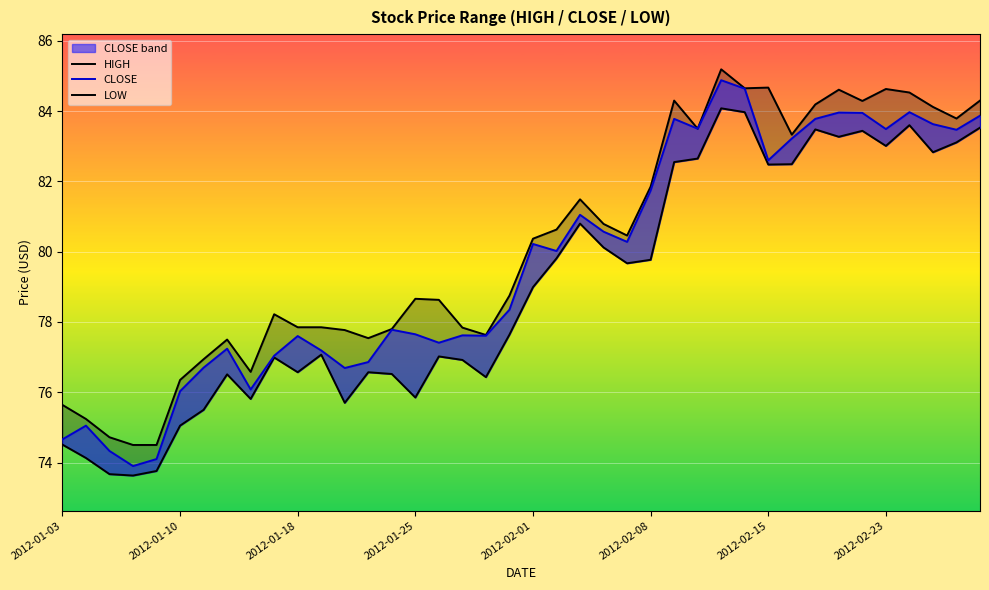

Reading right to left, transcribe all the data shown in this chart.

HIGH: 84.3	83.8	84.1	84.5	84.6	84.3	84.6	84.2	83.3	84.7	84.7	85.2	83.5	84.3	81.8	80.5	80.8	81.5	80.6	80.4	78.8	77.6	77.8	78.6	78.7	77.8	77.5	77.8	77.8	77.8	78.2	76.6	77.5	76.9	76.3	74.5	74.5	74.7	75.2	75.6
CLOSE: 83.9	83.5	83.6	84.0	83.5	84.0	84.0	83.8	83.2	82.6	84.6	84.9	83.5	83.8	81.7	80.3	80.6	81.0	80.0	80.2	78.3	77.6	77.6	77.4	77.7	77.8	76.9	76.7	77.2	77.6	77.0	76.1	77.2	76.7	76.0	74.1	73.9	74.3	75.0	74.7
LOW: 83.5	83.1	82.8	83.6	83.0	83.4	83.3	83.5	82.5	82.5	84.0	84.1	82.7	82.5	79.8	79.7	80.1	80.8	79.8	79.0	77.6	76.4	76.9	77.0	75.8	76.5	76.6	75.7	77.1	76.6	77.0	75.8	76.5	75.5	75.0	73.8	73.6	73.7	74.1	74.5